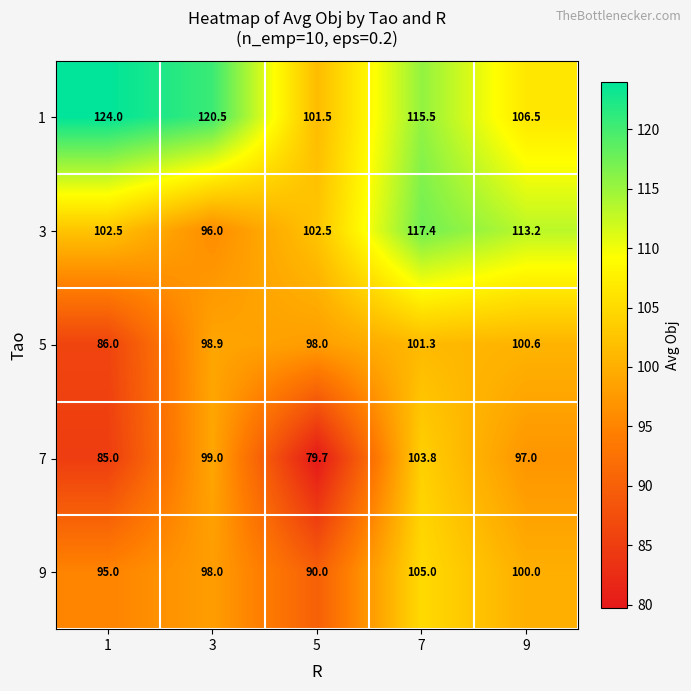

What is the greatest value displayed?

124.0